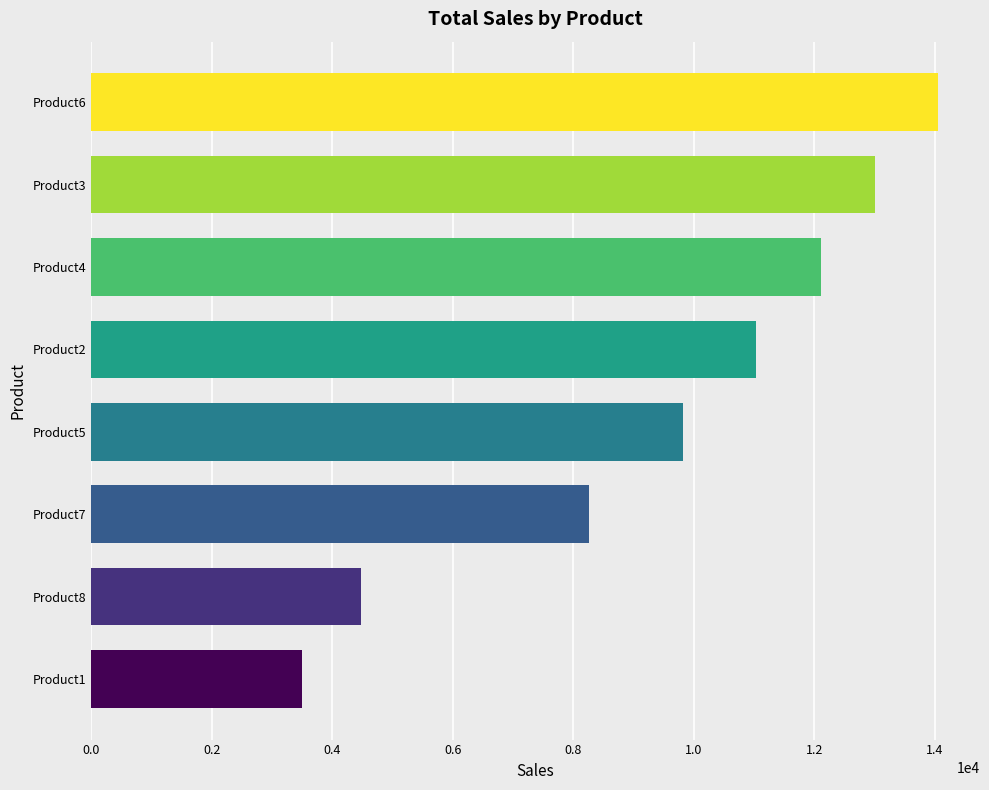

What is the difference between the maximum and minimum values?

10552.1